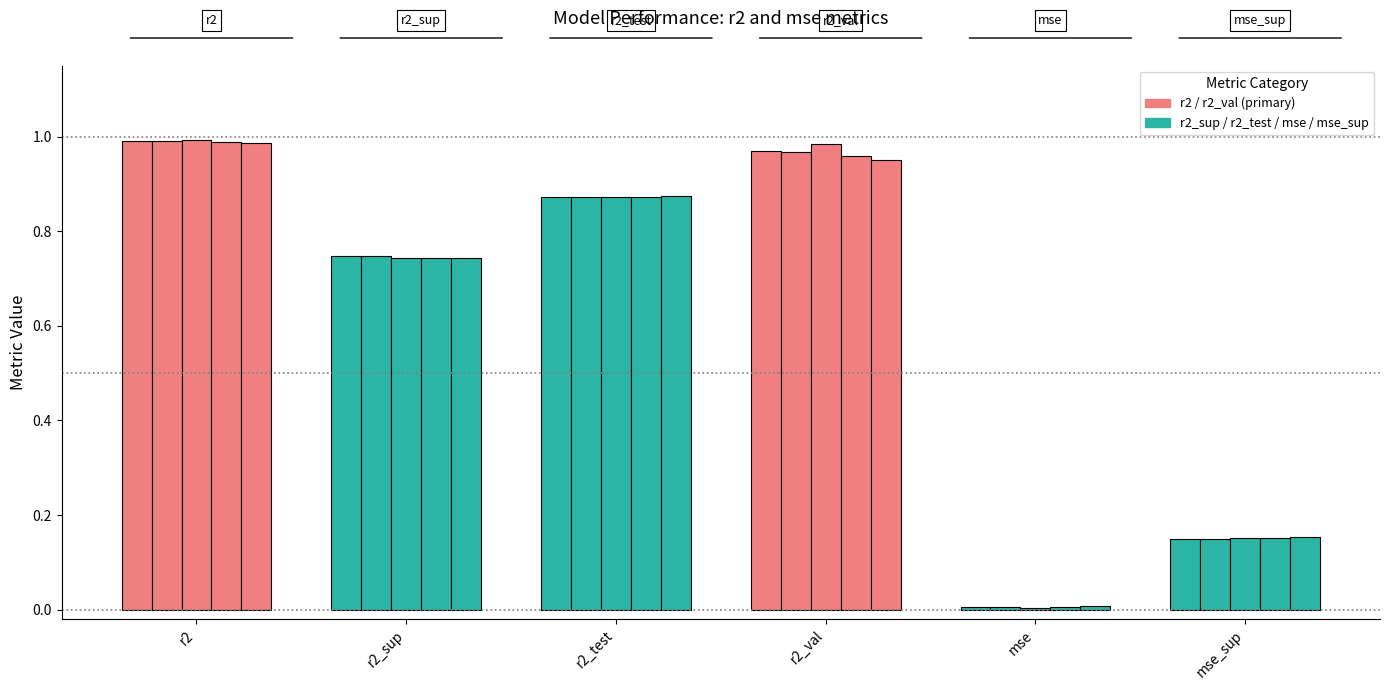

Reading right to left, list all the values displayed in this chart.

r2: 1.0	1.0	1.0	1.0	1.0
r2_sup: 0.7	0.7	0.7	0.7	0.7
r2_test: 0.9	0.9	0.9	0.9	0.9
r2_val: 0.9	1.0	1.0	1.0	1.0
mse: 0.0	0.0	0.0	0.0	0.0
mse_sup: 0.2	0.2	0.2	0.1	0.1